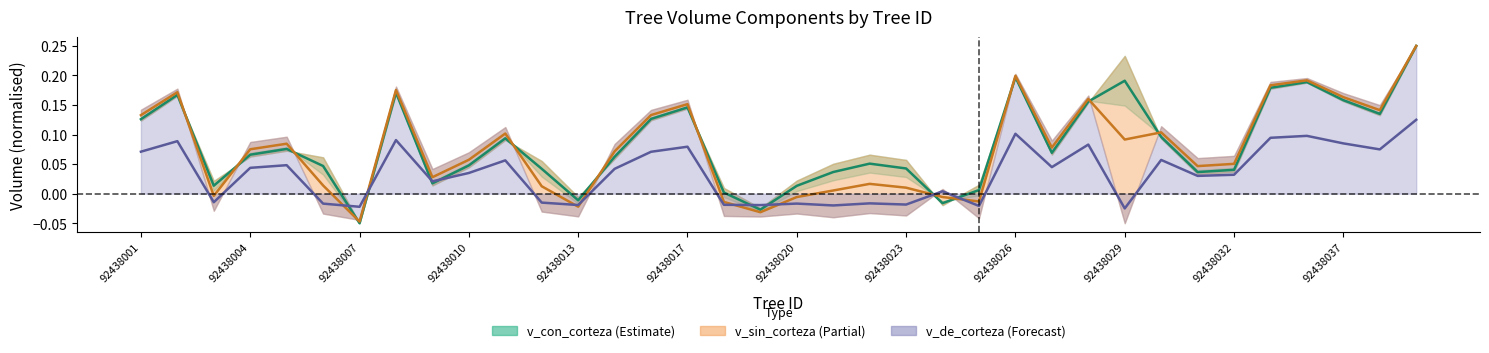

Where does the v_de_corteza series first go above 0?

92438001